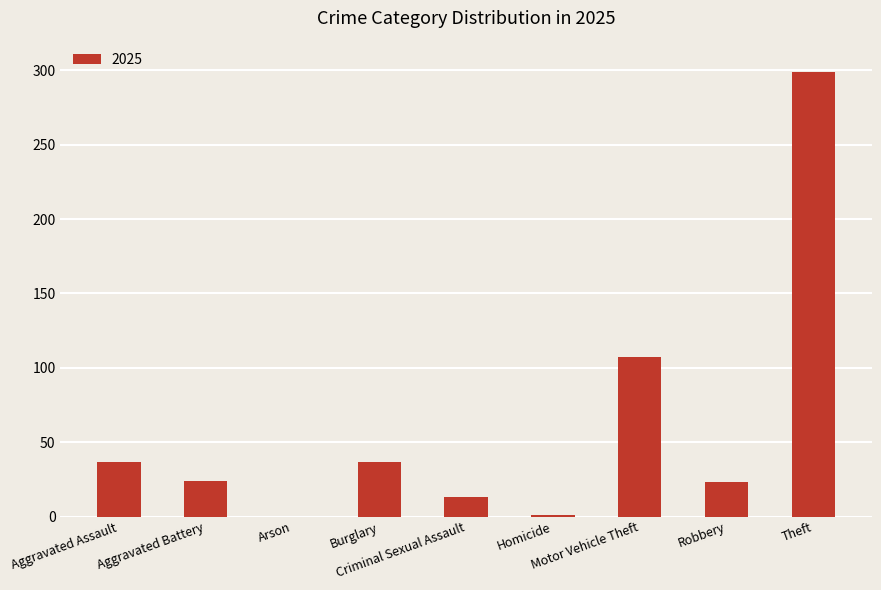

What is the sum of all values?

541